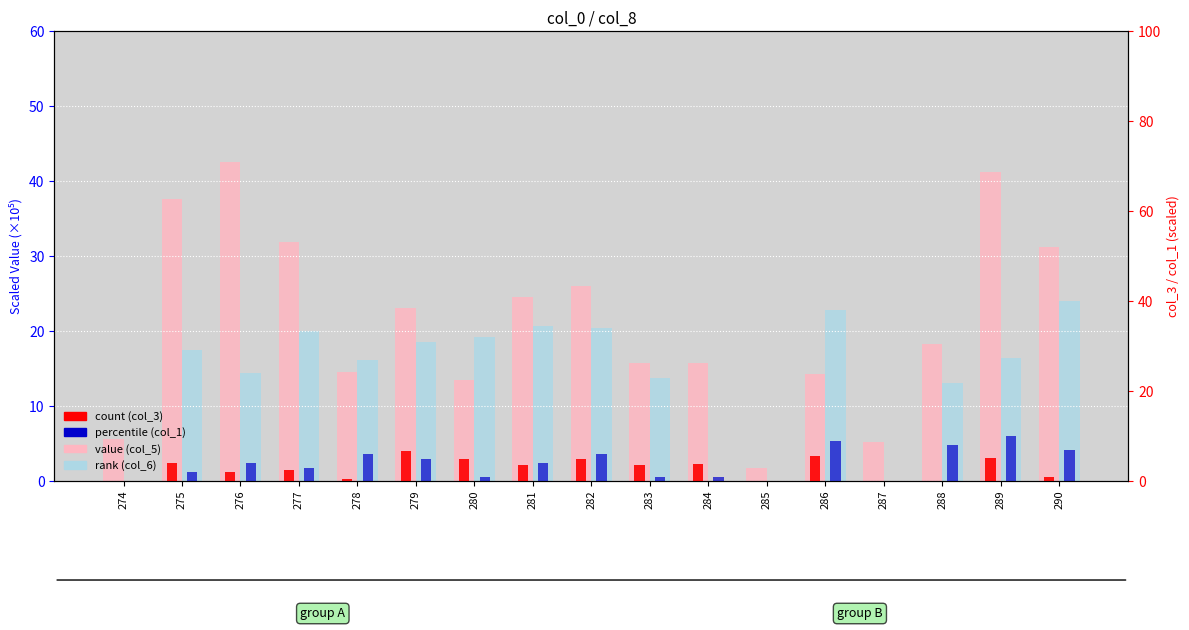

What is the value of the value, col_5 bar at the 6th from the left?

23.2